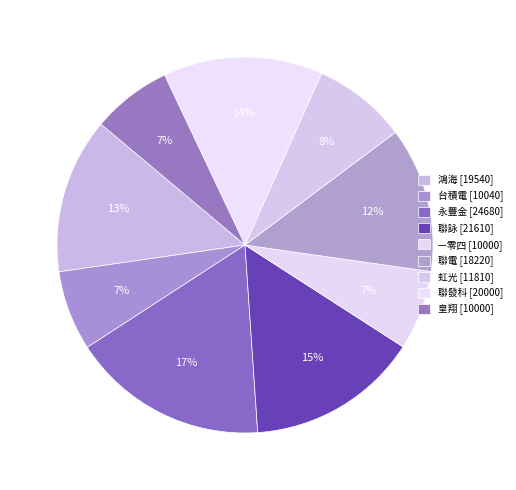

How many slices are in this pie chart?

9